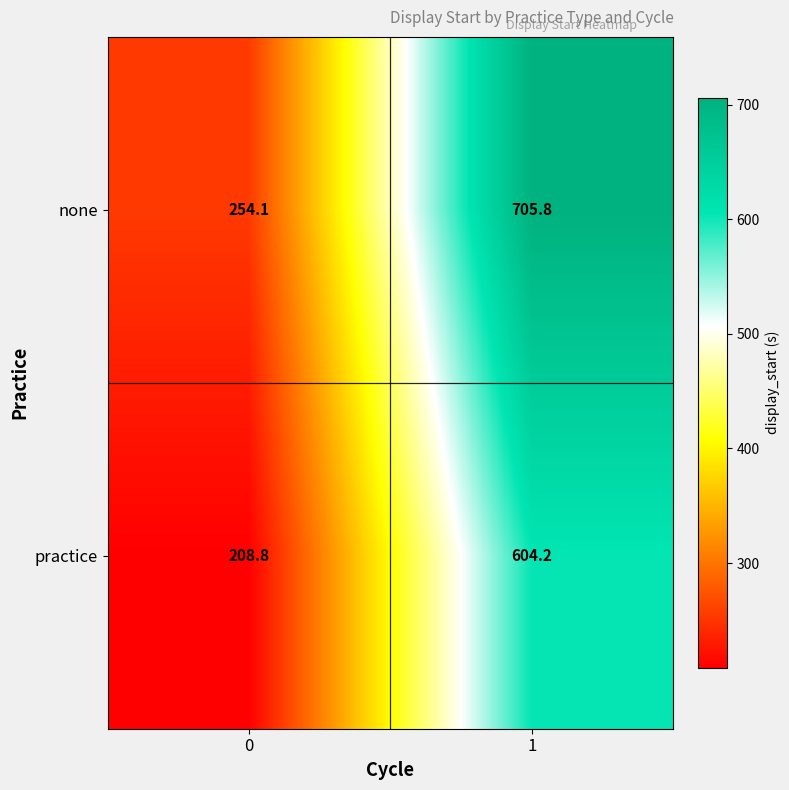

How many categories are shown in the chart?

2